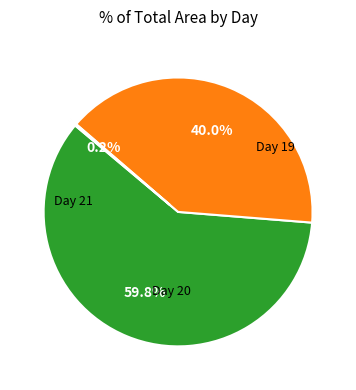

Is there a majority slice in this chart?

Yes